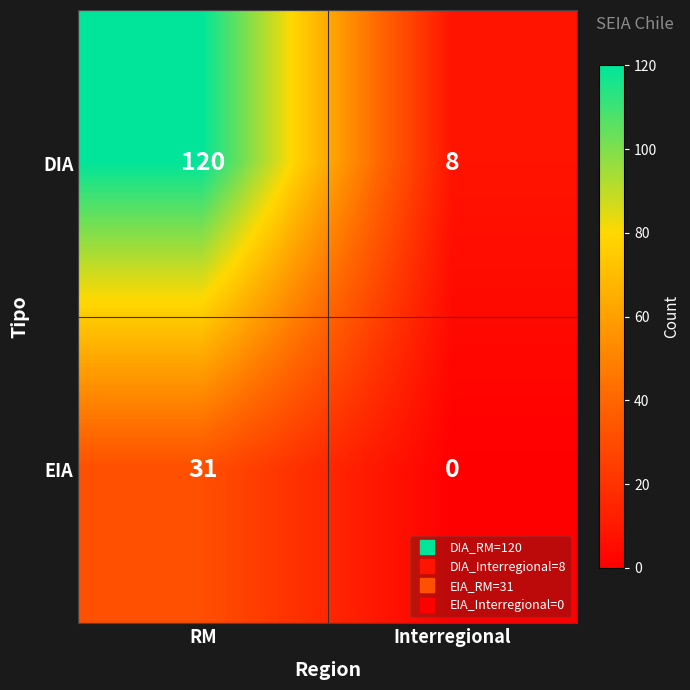

Reading right to left, what are all the values shown in this chart?

DIA: 8	120
EIA: 0	31